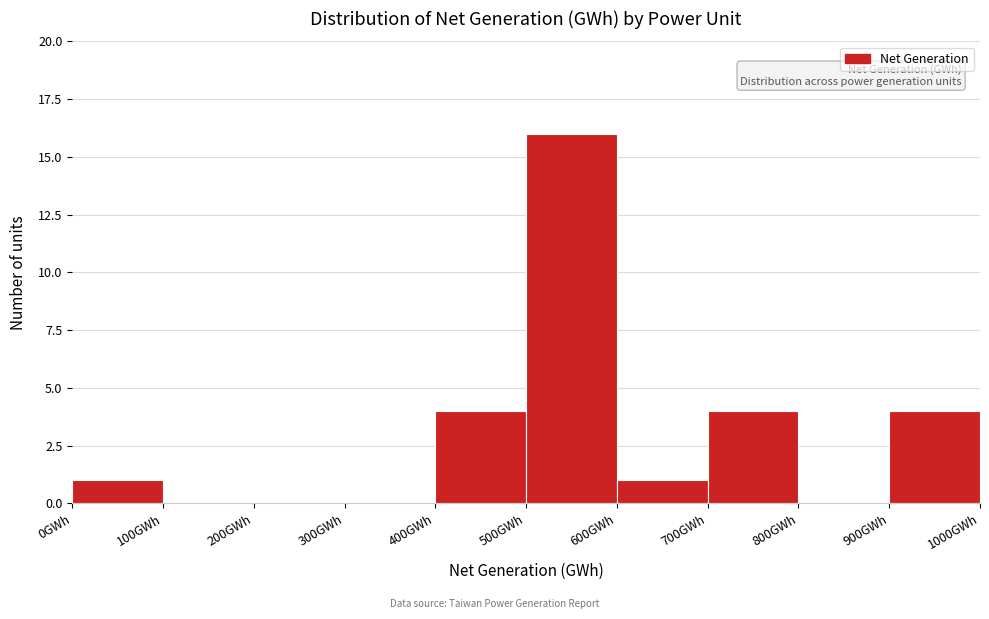

How tall is the bar that spans 900 to 1000 on the x-axis? The values are not printed on the chart, so give them approximately, as read against the axis.

4